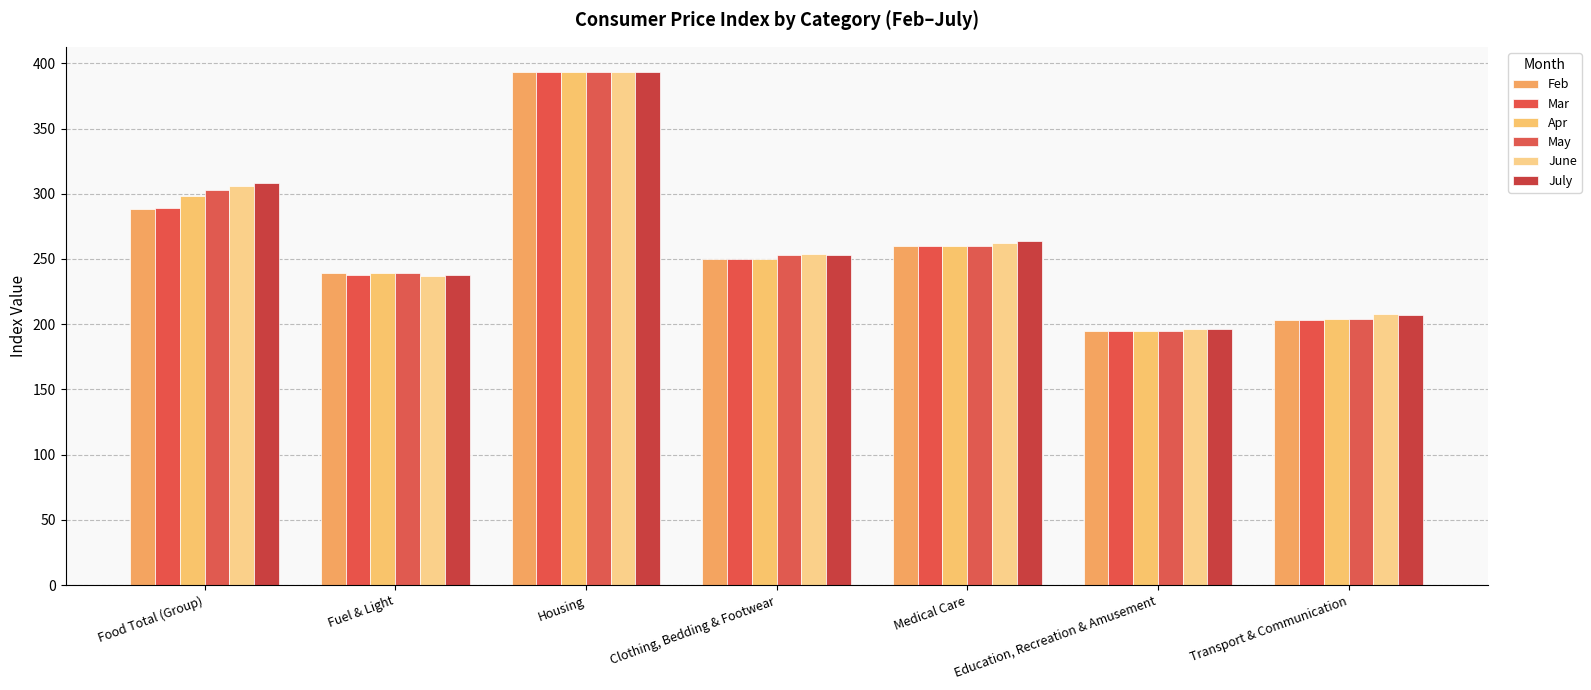

Are the bars horizontal?

No